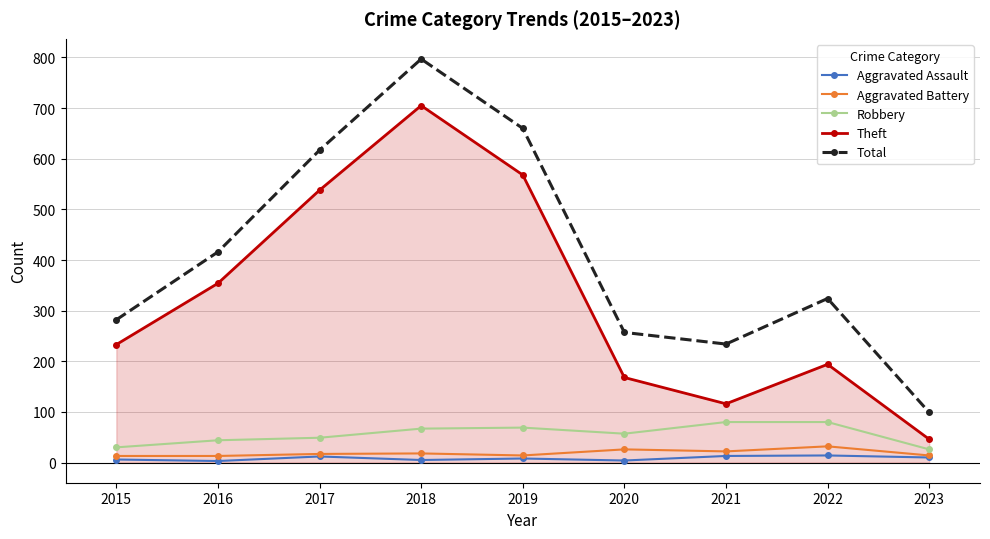

Where is Theft nearest to the value 375?

2016